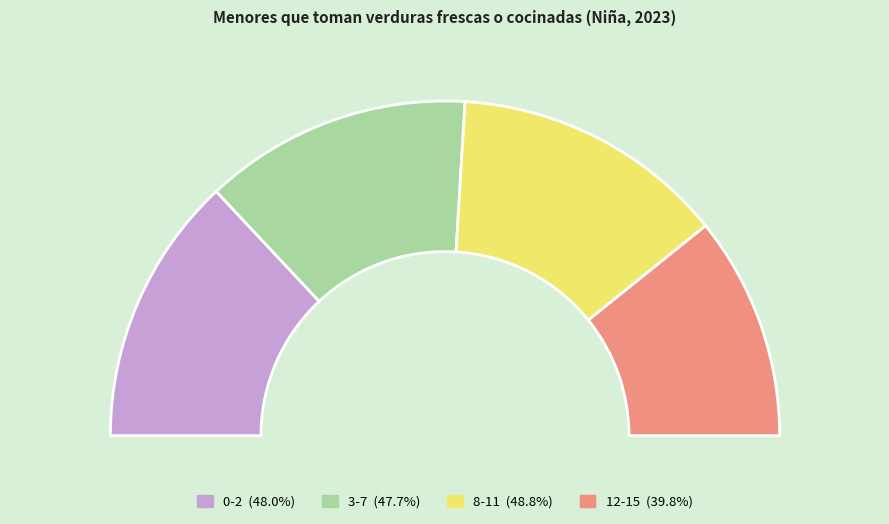

How many segments does this pie chart have?

4